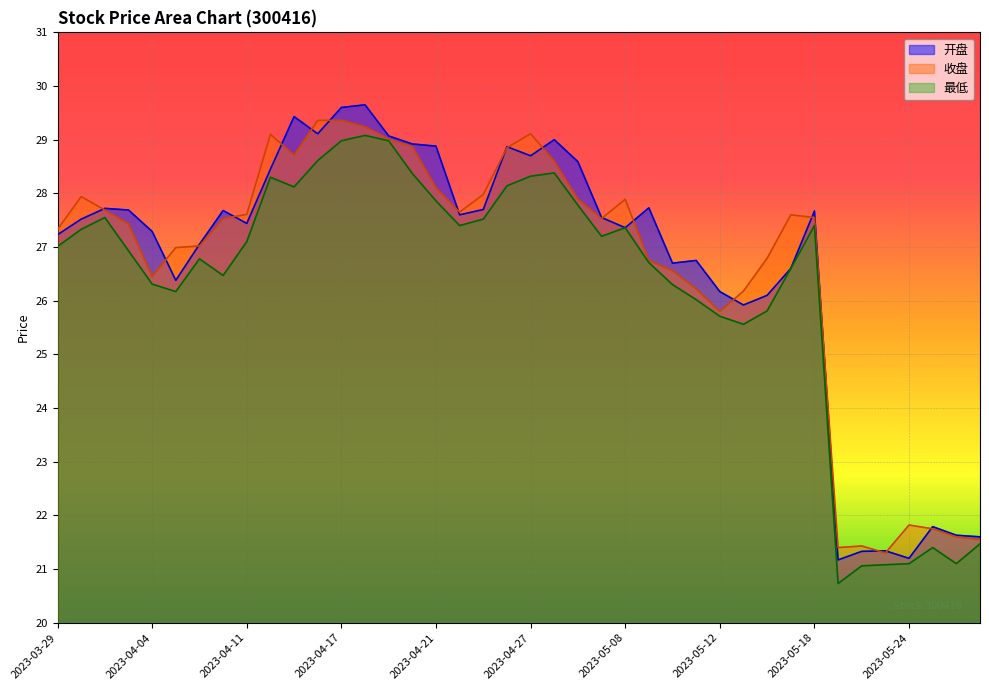

At which category does the chart reach its peak across all series?

2023-04-18